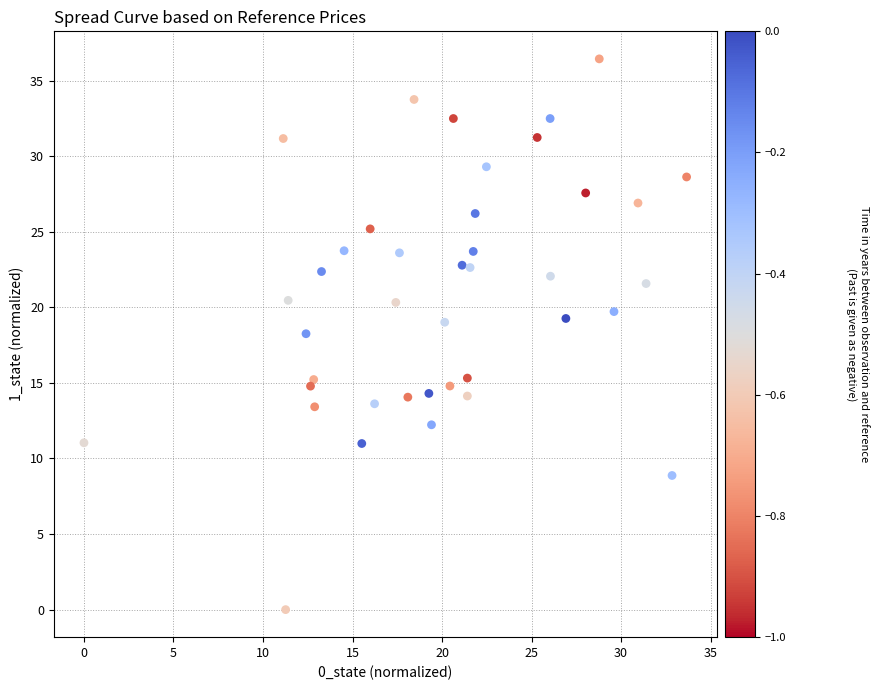

What is the range of X values (max minus min)?

33.7